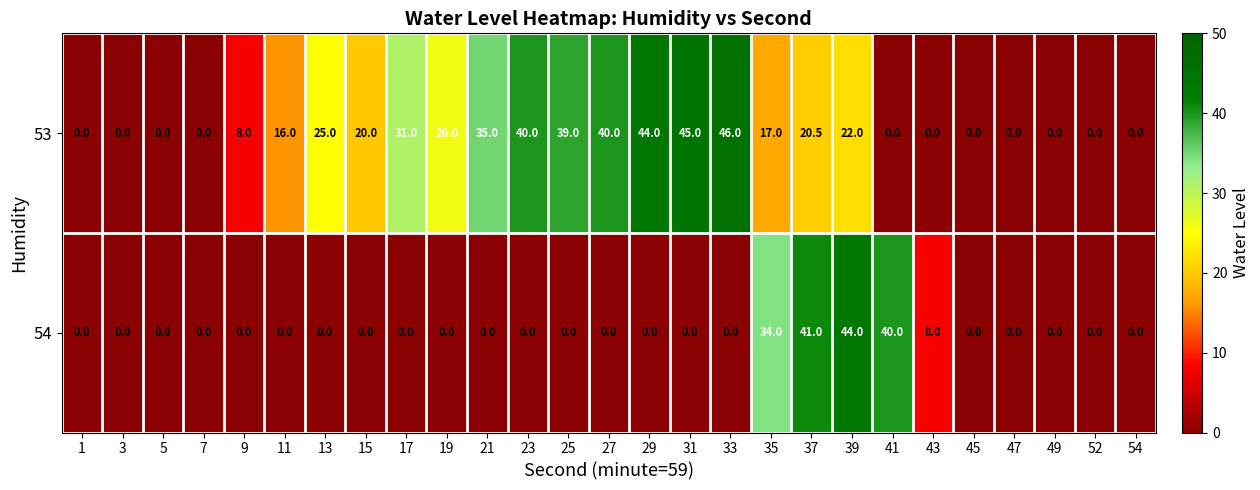

The 54 series shows 0.0 at 29. True or false?

True